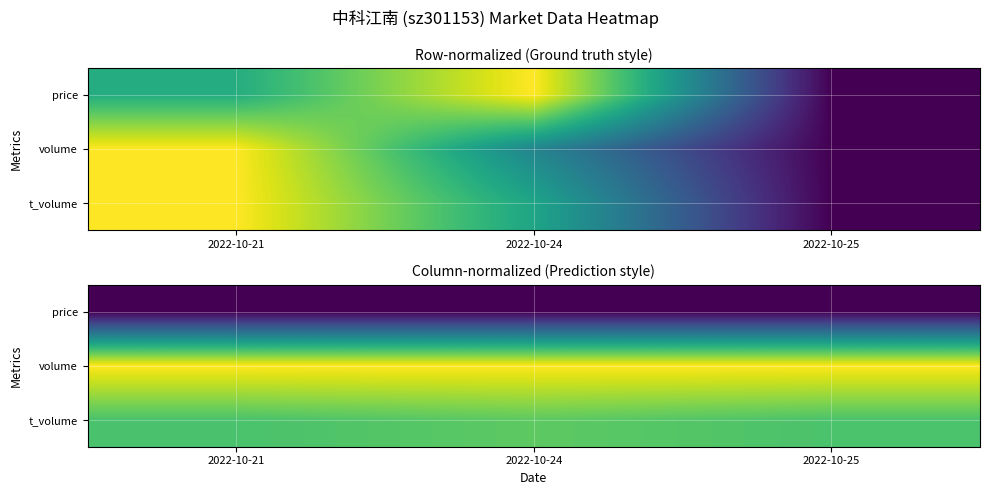

Is the value of volume at 2022-10-21 greater than the value of price at 2022-10-24?

Yes